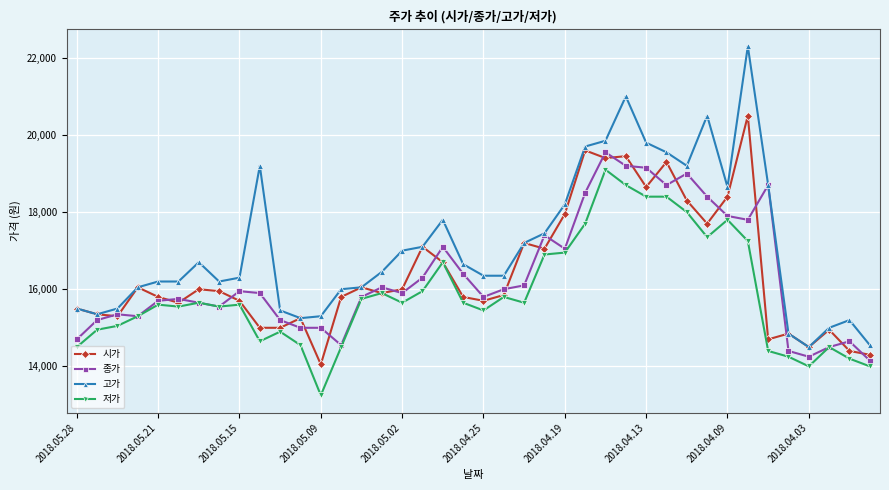

True or false: 고가 and 저가 intersect in this chart.

False